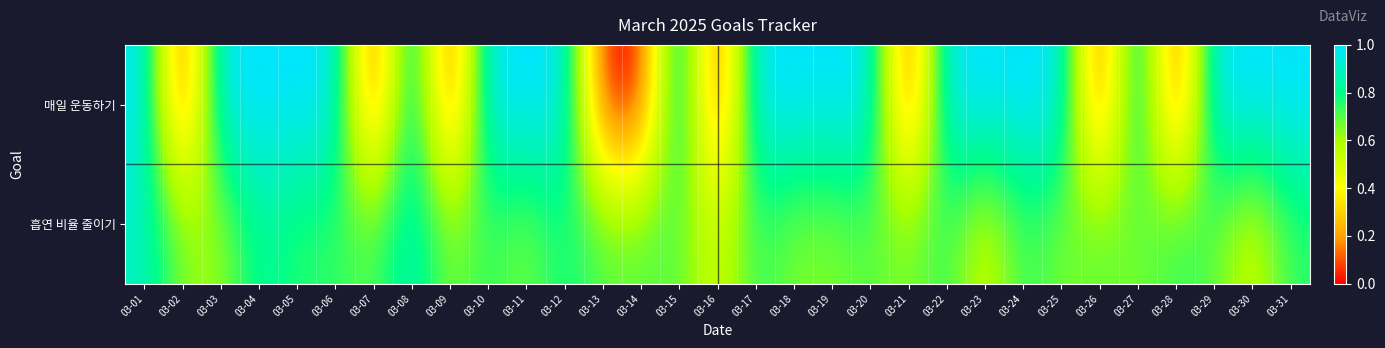

Reading left to right, extract all data points from this chart.

매일 운동하기: 03-01=1.0	03-02=0.0	03-03=1.0	03-04=1.0	03-05=1.0	03-06=1.0	03-07=0.0	03-08=1.0	03-09=0.0	03-10=1.0	03-11=1.0	03-12=1.0	03-13=0.0	03-14=0.0	03-15=1.0	03-16=0.0	03-17=1.0	03-18=1.0	03-19=1.0	03-20=1.0	03-21=0.0	03-22=1.0	03-23=1.0	03-24=1.0	03-25=1.0	03-26=0.0	03-27=1.0	03-28=0.0	03-29=1.0	03-30=1.0	03-31=1.0
흡연 비율 줄이기: 03-01=0.9	03-02=0.7	03-03=0.6	03-04=0.8	03-05=0.8	03-06=0.8	03-07=0.7	03-08=0.9	03-09=0.7	03-10=0.8	03-11=0.7	03-12=0.8	03-13=0.7	03-14=0.7	03-15=0.7	03-16=0.5	03-17=0.8	03-18=0.7	03-19=0.7	03-20=0.7	03-21=0.7	03-22=0.8	03-23=0.5	03-24=0.8	03-25=0.7	03-26=0.7	03-27=0.7	03-28=0.8	03-29=0.7	03-30=0.5	03-31=0.8